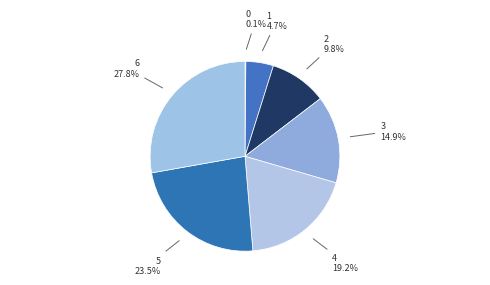

What percentage is the 4 slice, to the nearest percent?

19%